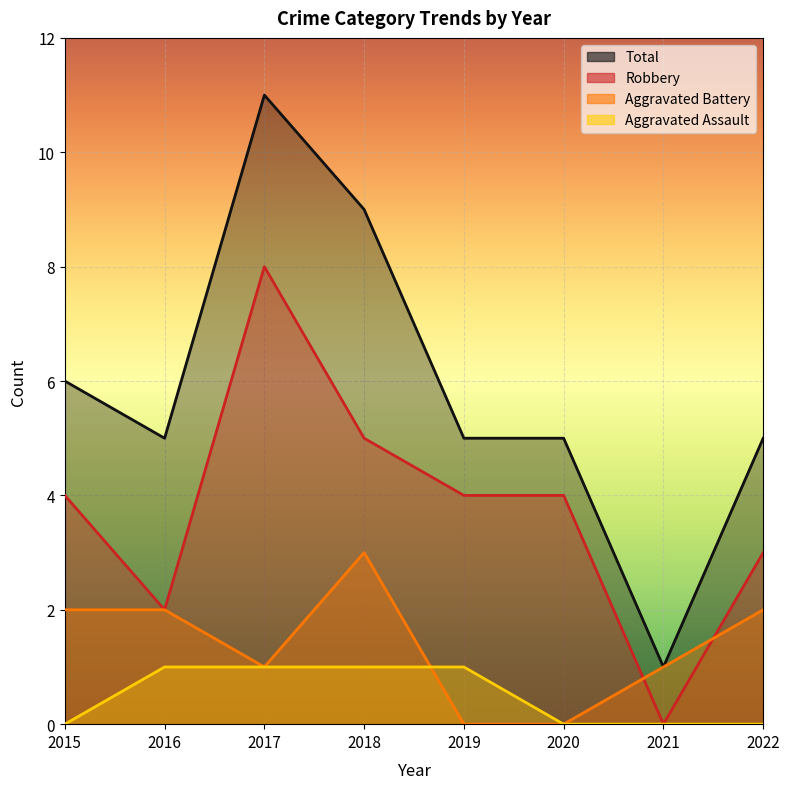

What are all the series names shown in the legend?

Robbery, Aggravated Battery, Aggravated Assault, Total